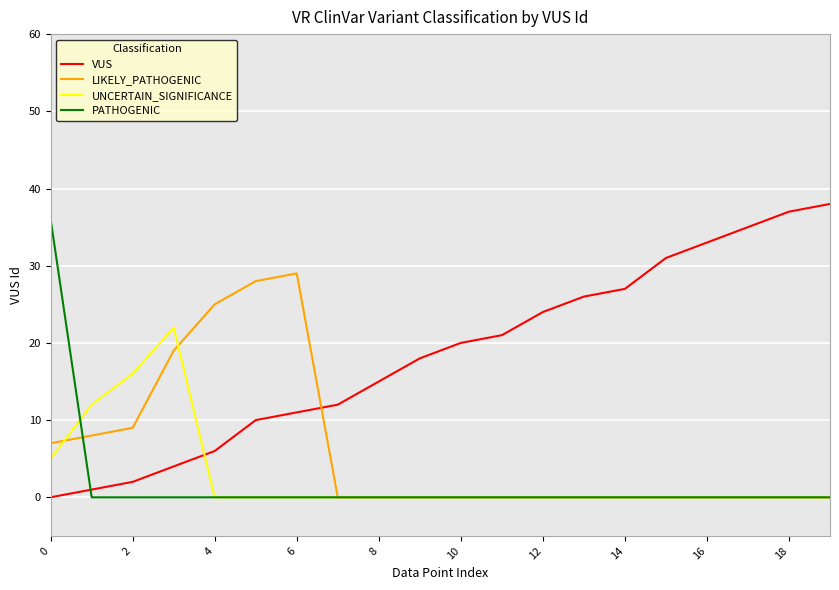

What is the difference between the maximum and minimum values in the PATHOGENIC series?

36